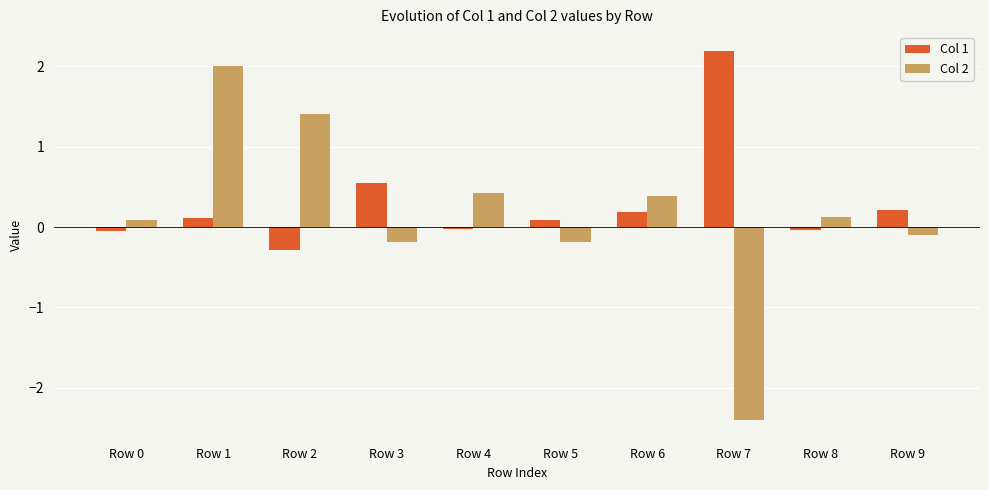

What is the difference between the maximum and minimum values in the Col 2 series?

4.4